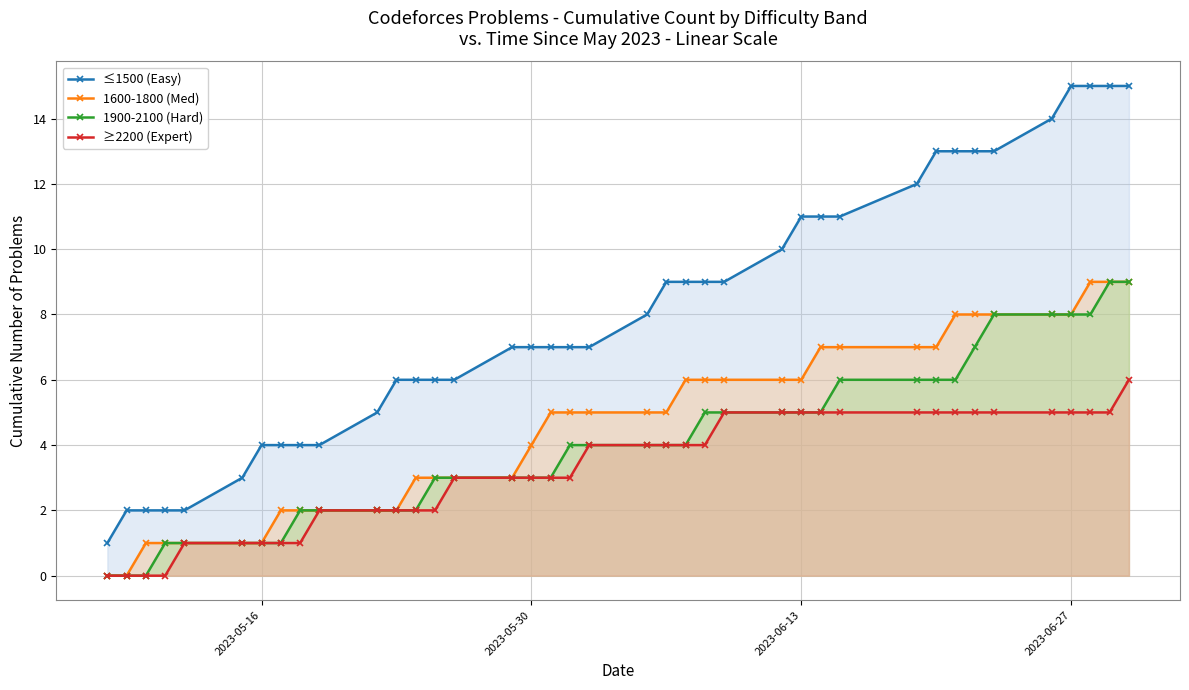

How many positive values does the 1900-2100 (Hard) series have?

36